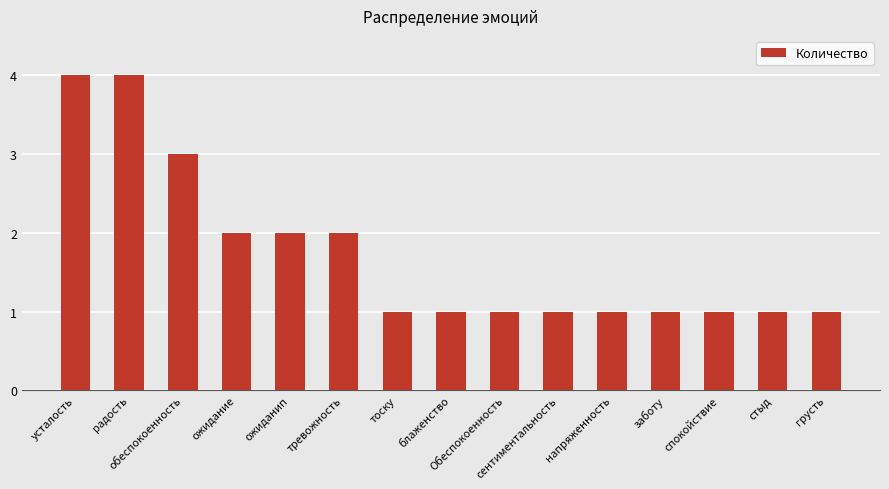

What is the value of the 10th bar from the left?

1